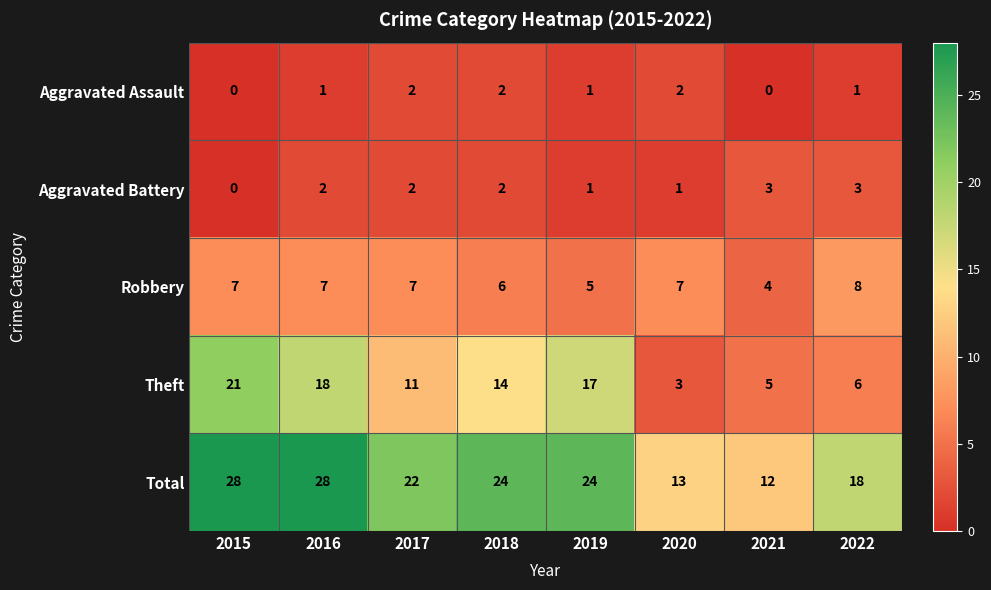

Which series has the largest total across all categories?

Total